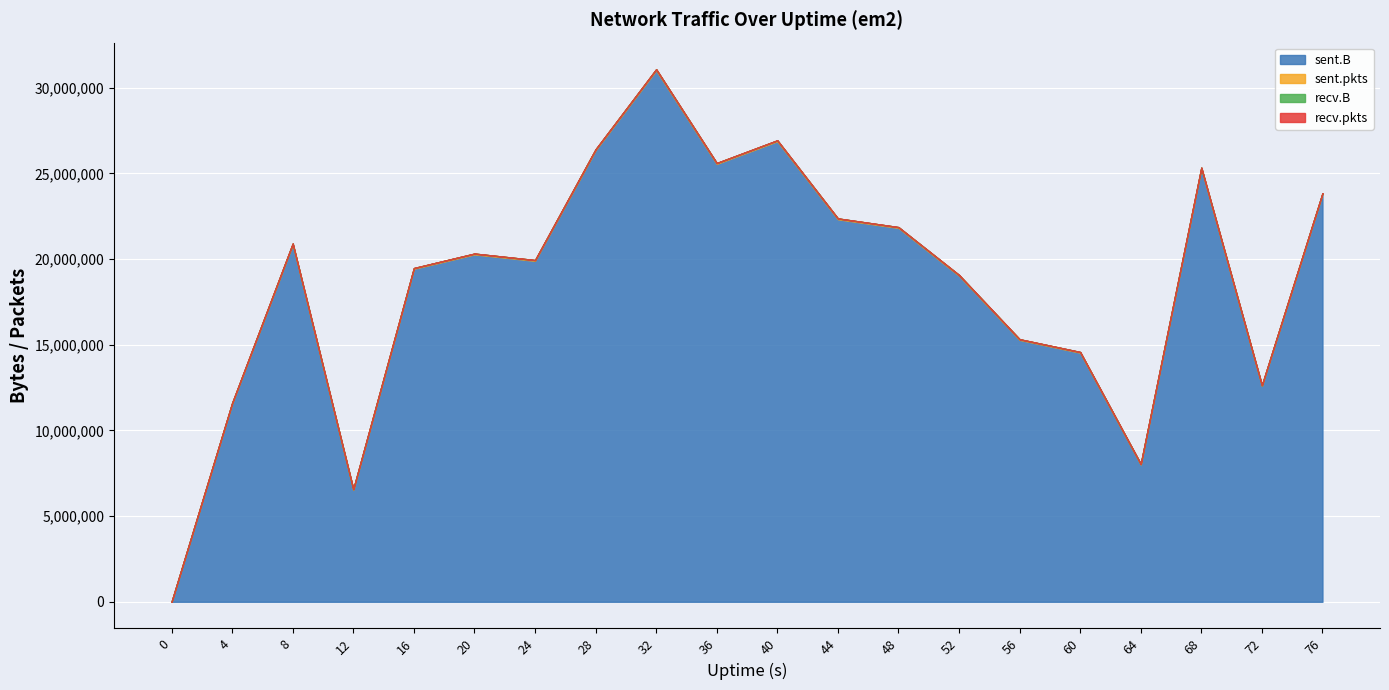

The recv.B series shows 0 at 32. True or false?

True